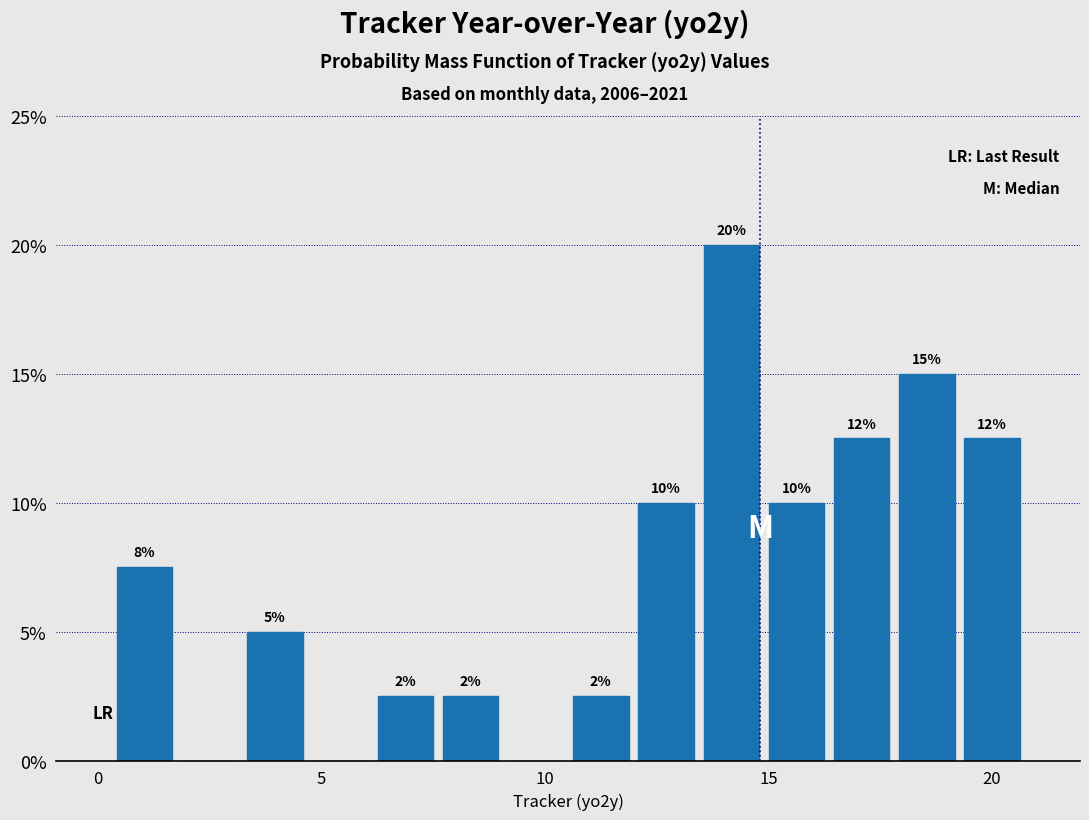

Read against the x-axis, roughly where is the centre of the tallest bar?

14.0